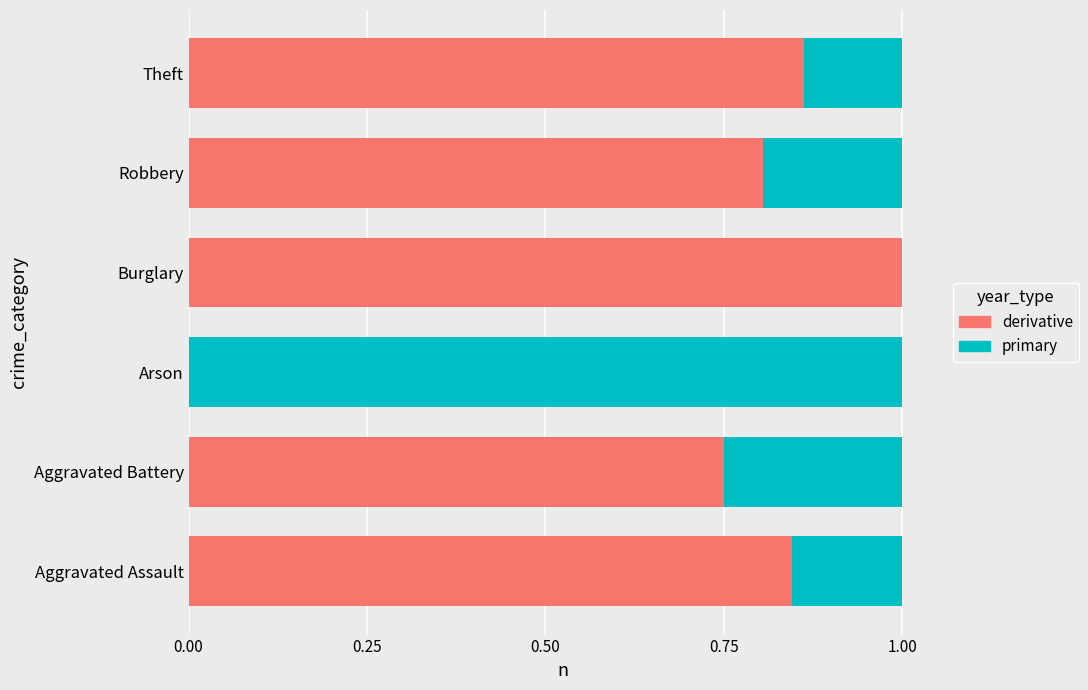

What is the maximum value for derivative?

1.0